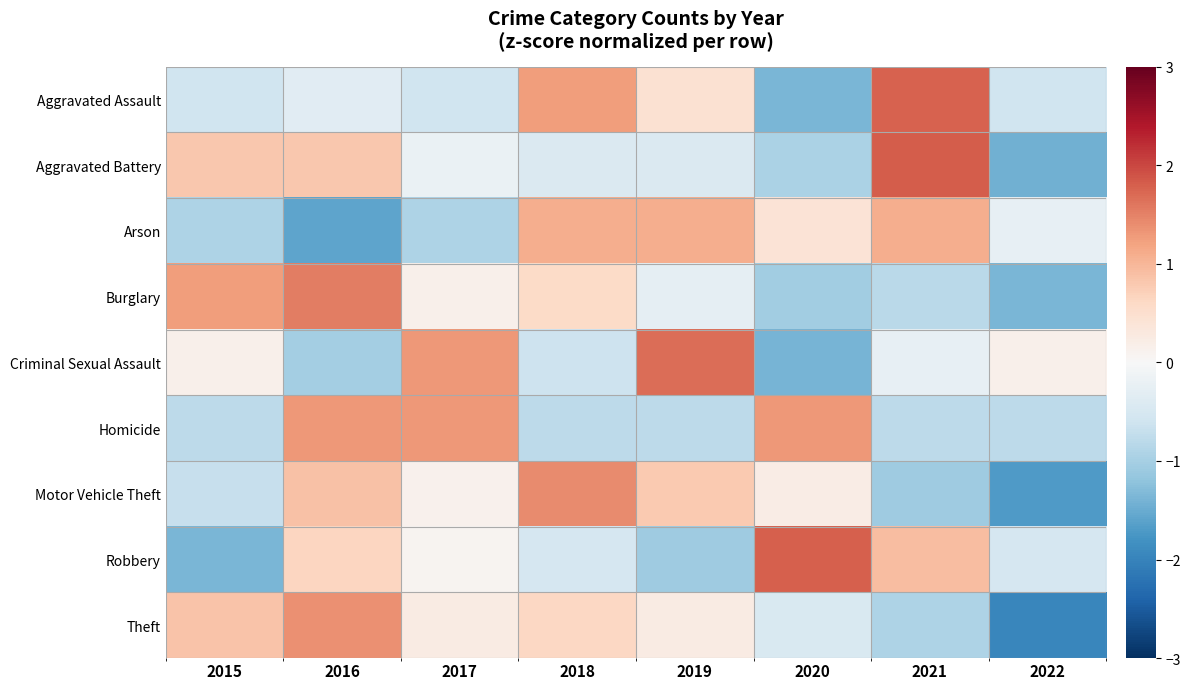

How many data points does each series have?

8